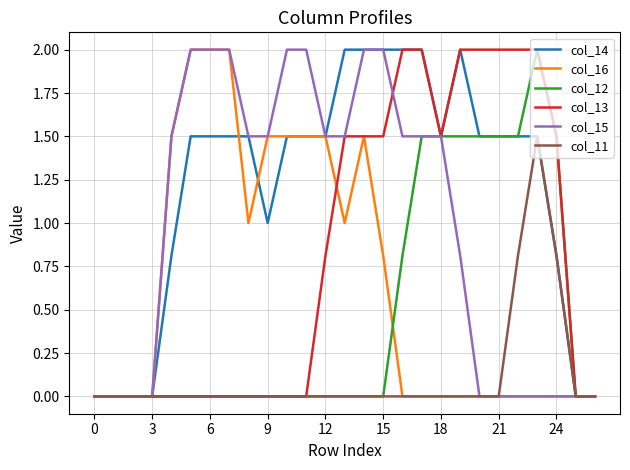

Does the chart have visible grid lines?

Yes